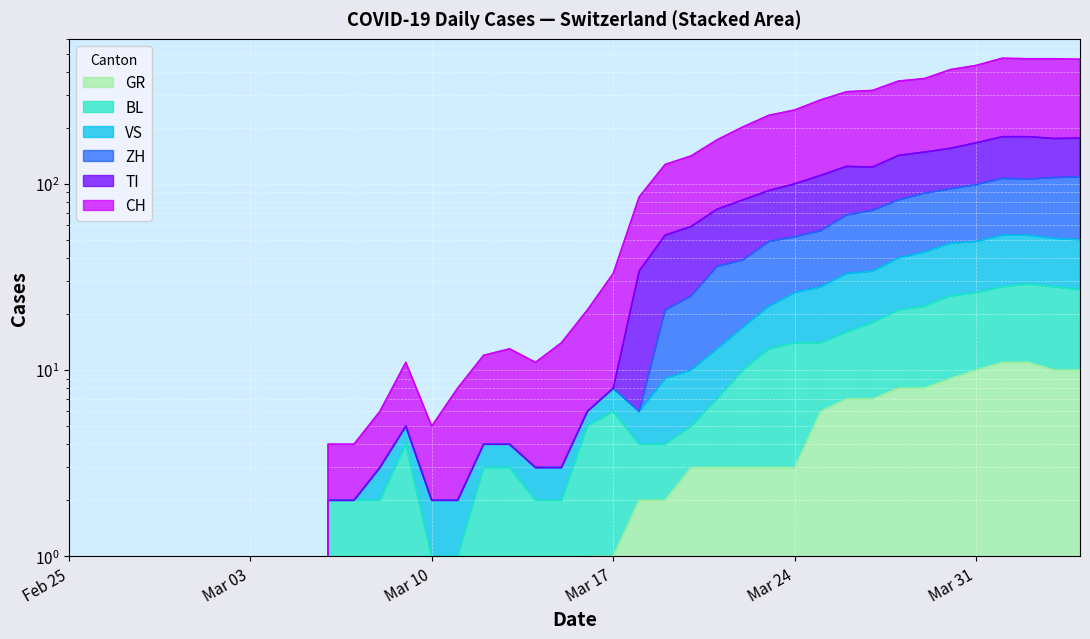

Which series has the largest total across all categories?

CH